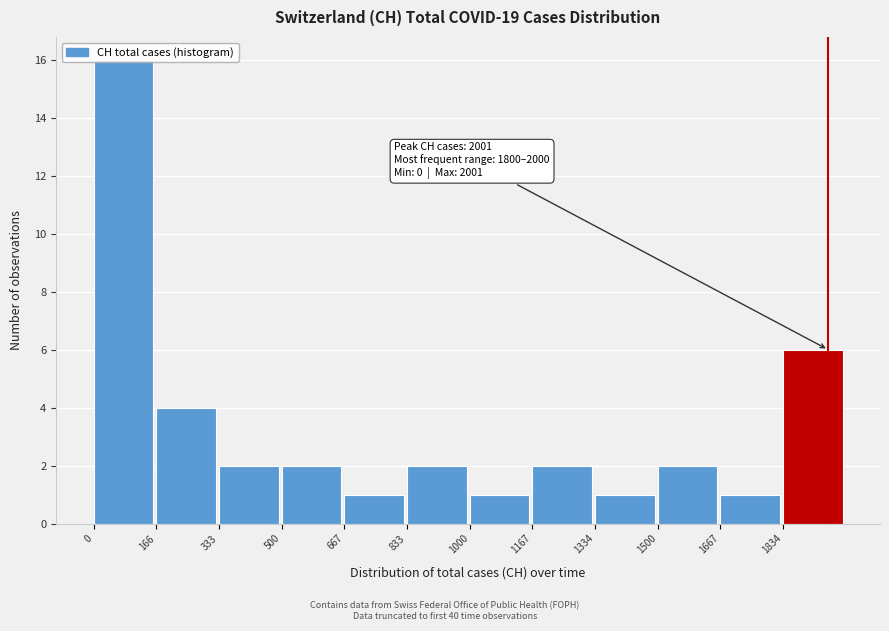

Over which range of the x-axis is the bar tallest?

0 to 160